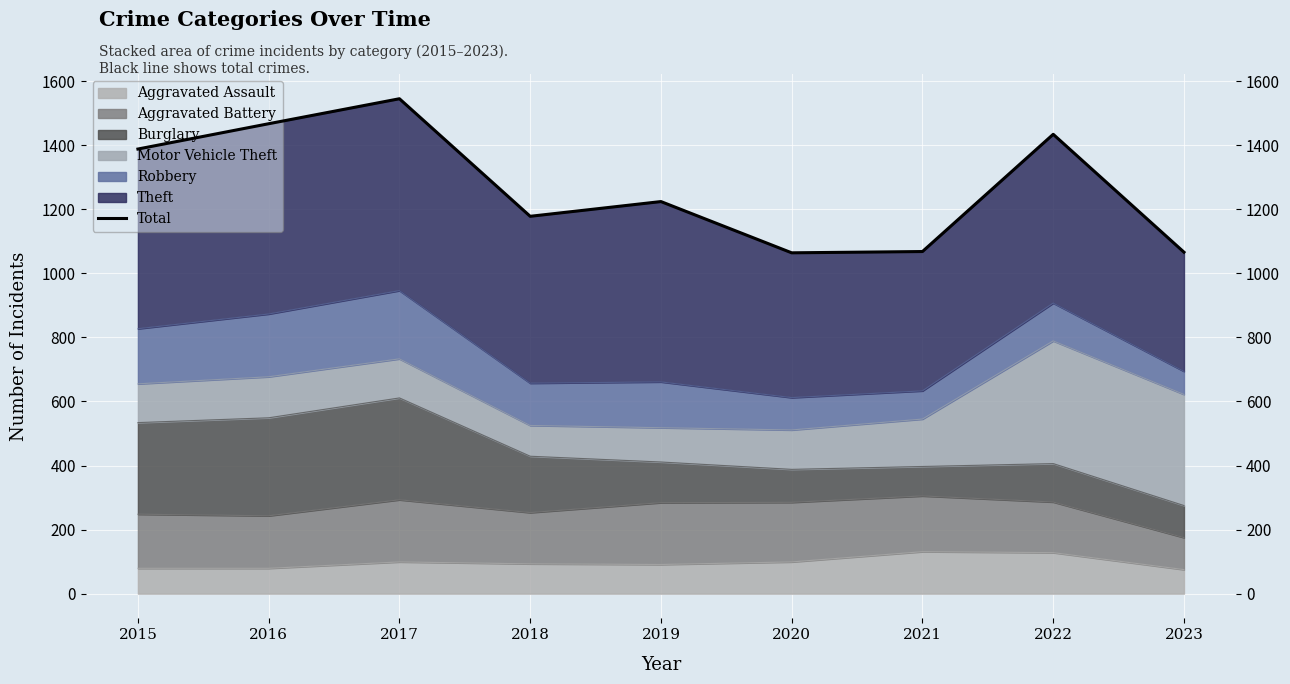

How many interior local valleys (lower than both neighbors) does the data have?

2